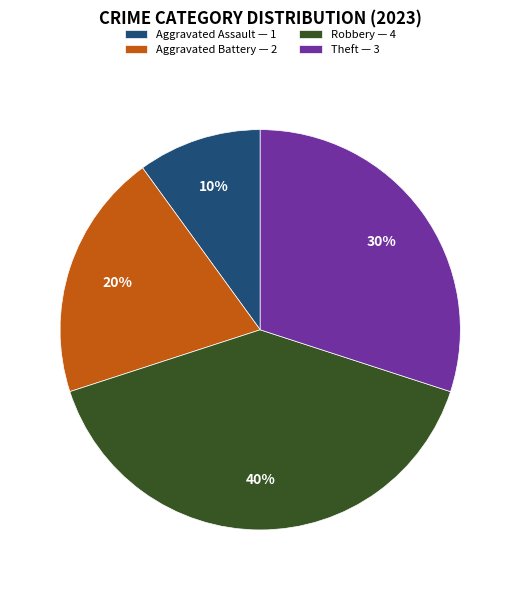

Is Theft the majority of the pie?

No